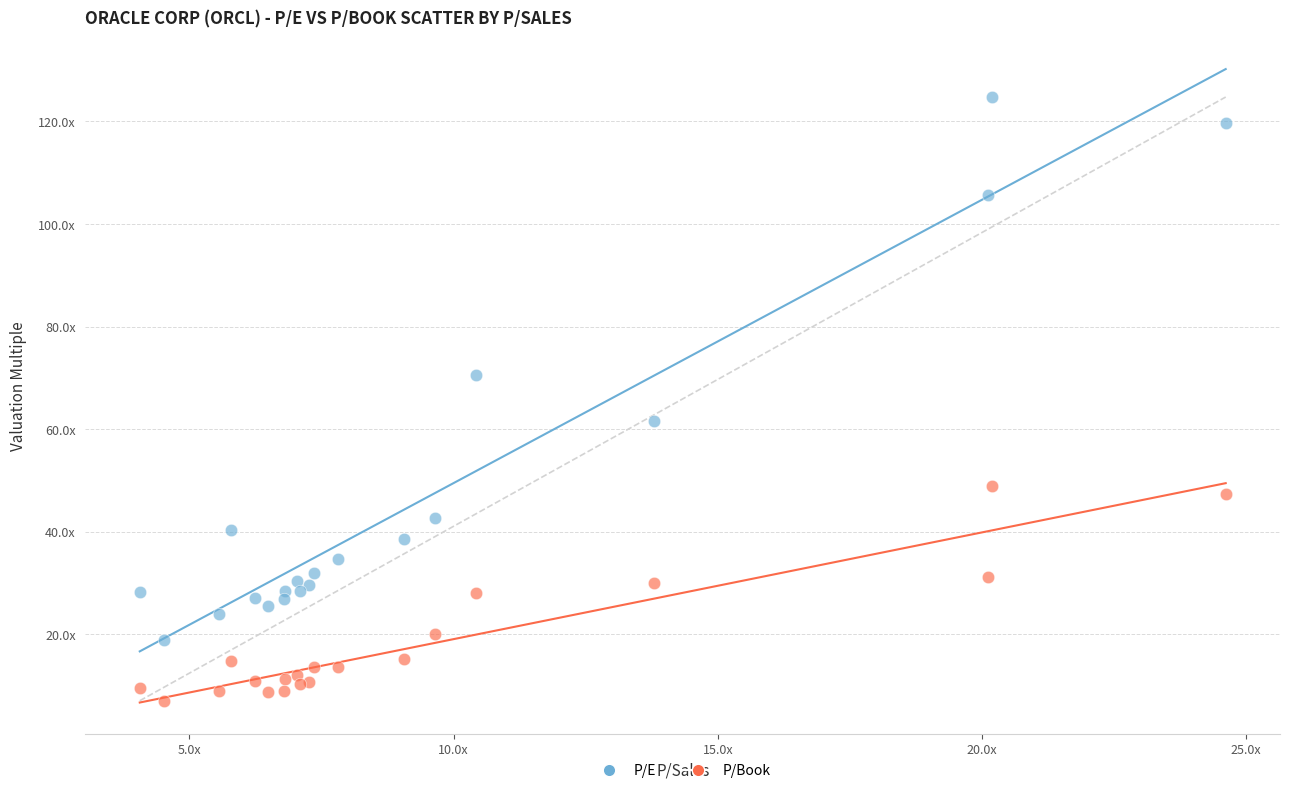

Which series reaches the maximum Y coordinate?

P/E